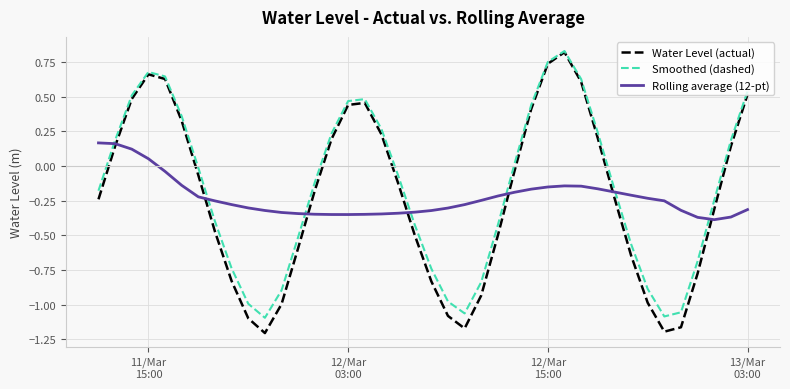

Which series has the largest range (max minus min)?

Water Level (actual)